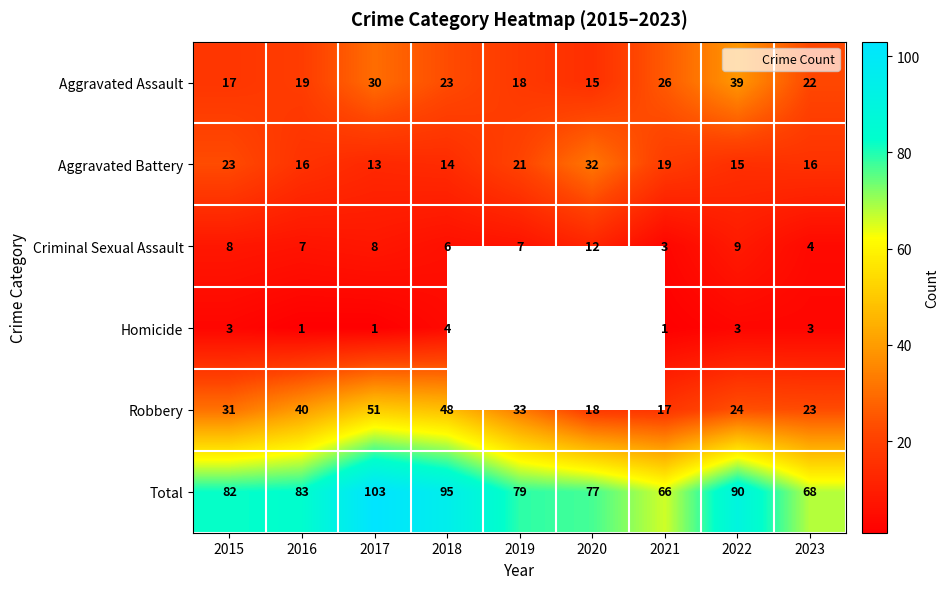

Rank the series by their maximum value, from highest to lowest.

Total, Robbery, Aggravated Assault, Aggravated Battery, Criminal Sexual Assault, Homicide